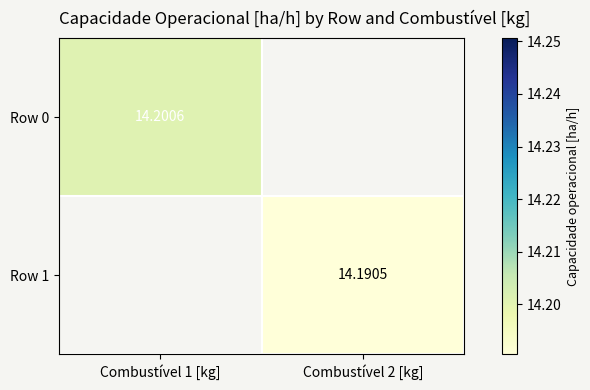

How many distinct data groups are displayed?

2